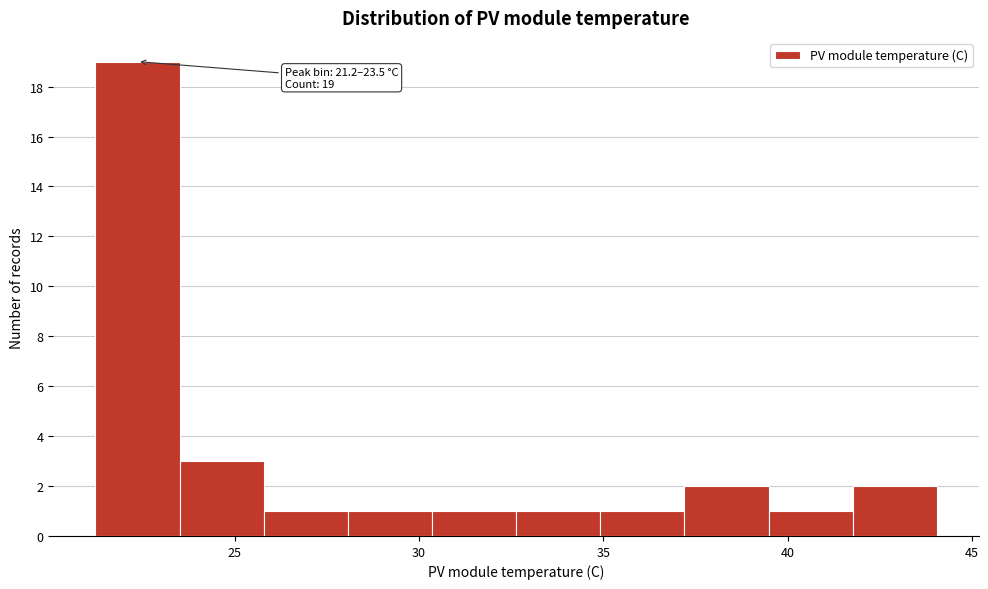

Over which range of the x-axis is the bar tallest?

21.0 to 23.5